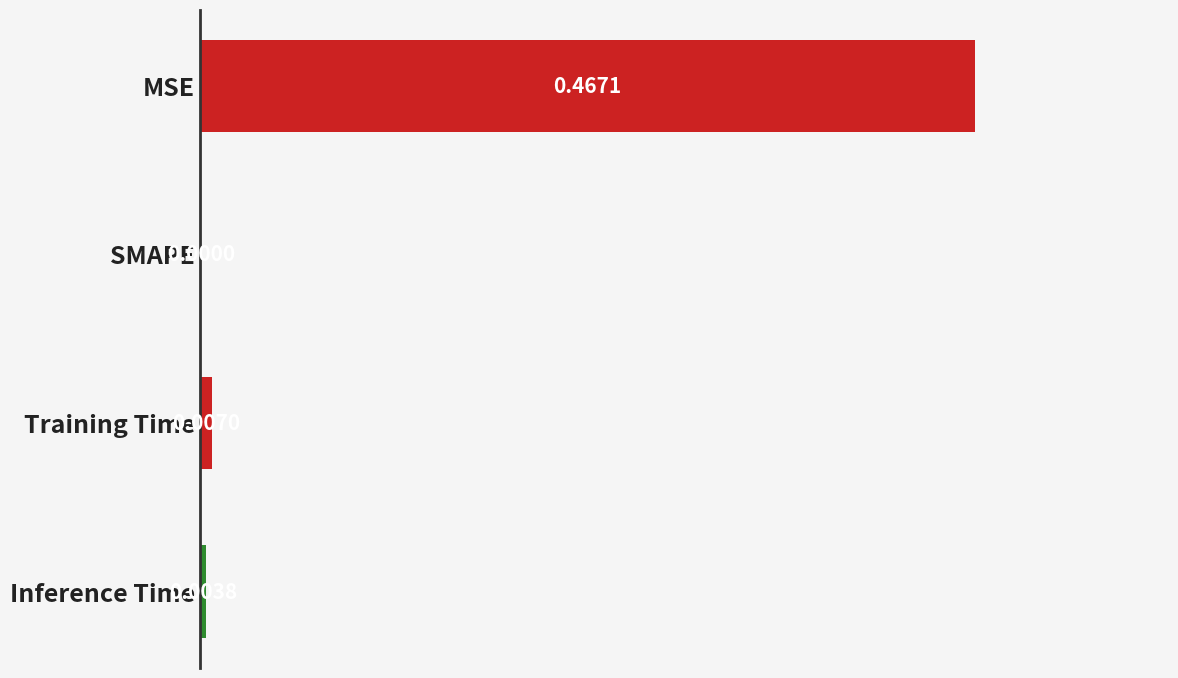

At which label is the value closest to 0?

SMAPE